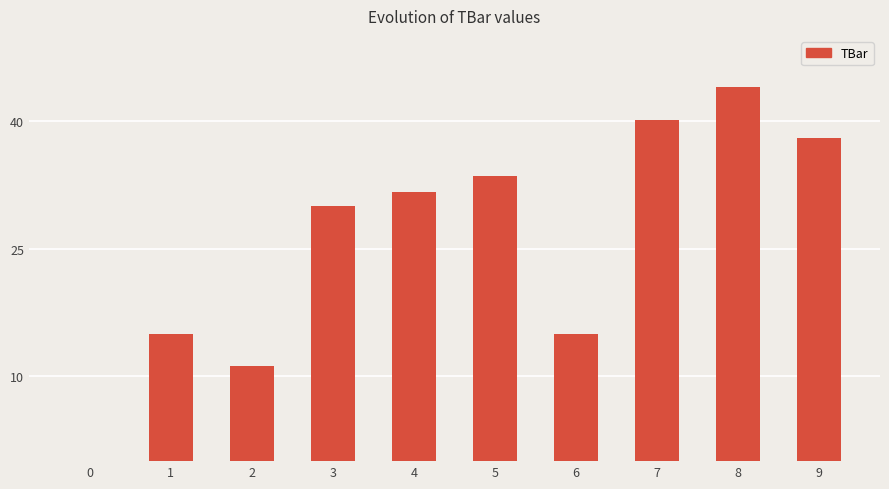

Reading left to right, what are all the values shown in this chart?

0=0.0	1=15.0	2=11.2	3=30.0	4=31.7	5=33.6	6=15.0	7=40.2	8=44.0	9=38.0